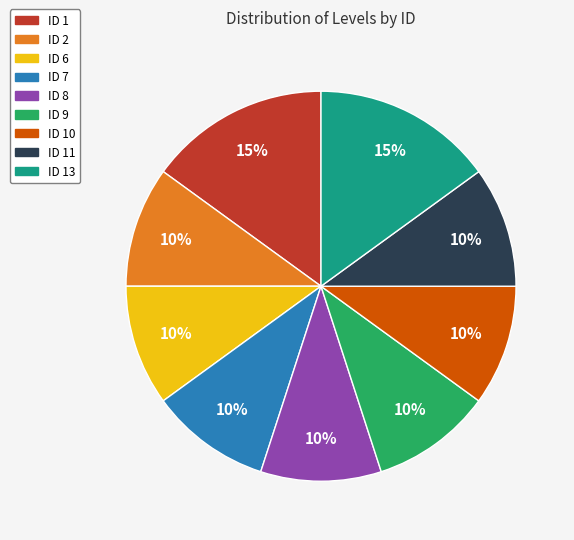

Does ID 1 account for over 50% of the chart?

No